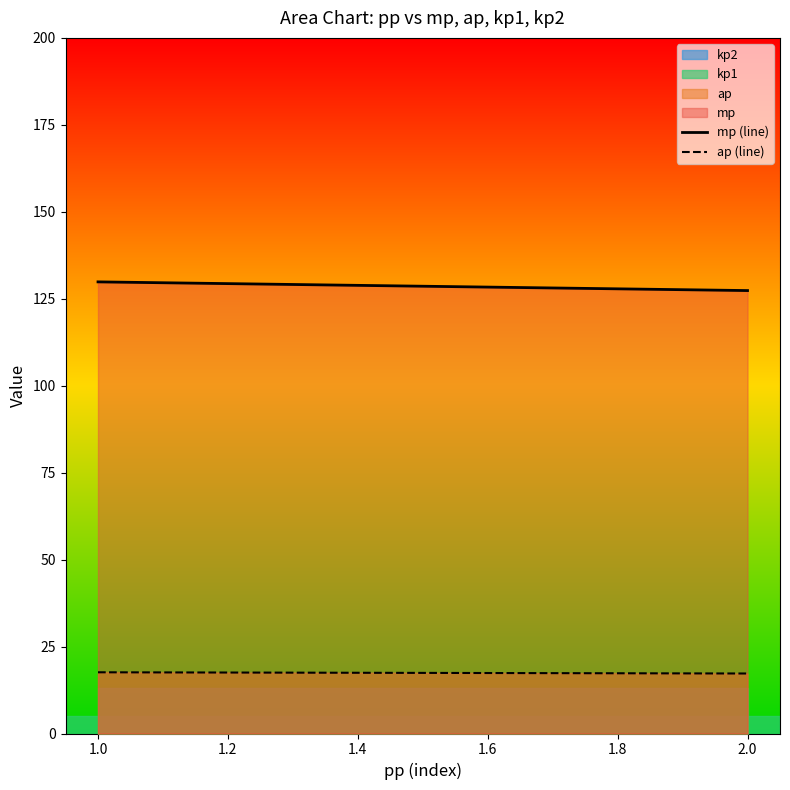

True or false: mp (line) and ap (line) cross at least once.

False